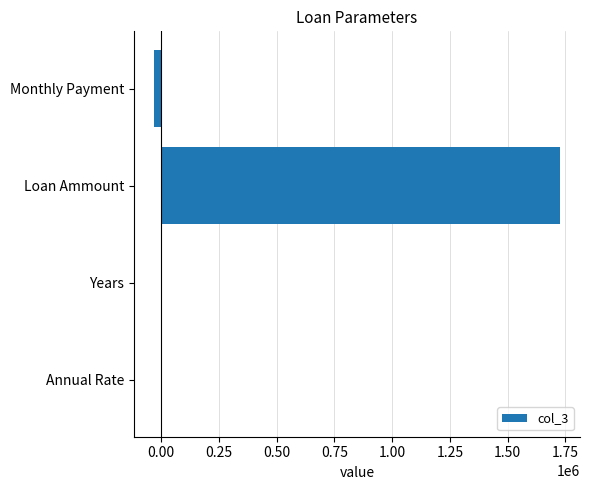

Which has a higher value, Monthly Payment or Loan Ammount?

Loan Ammount